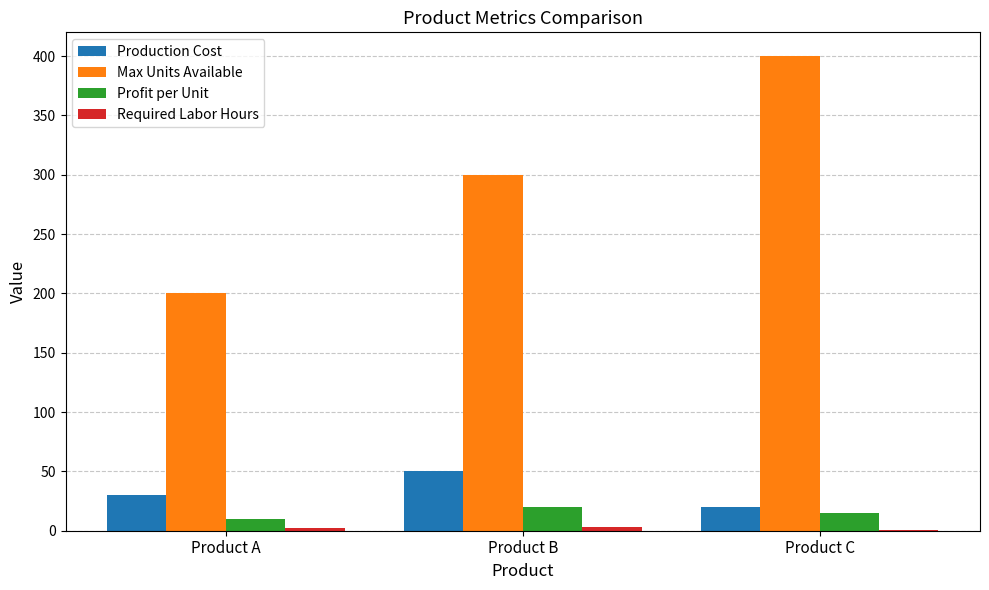

What is the spread (max minus min) of values at Product B?

297